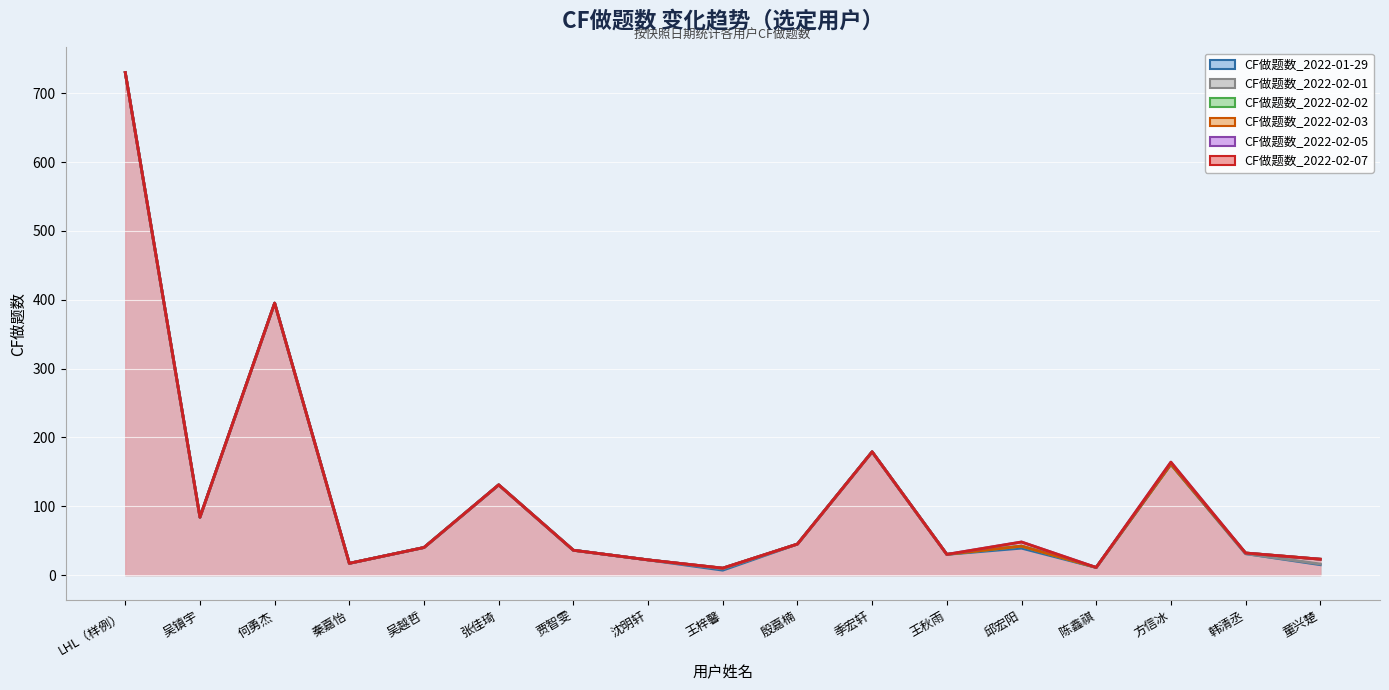

True or false: CF做题数_2022-01-29 and CF做题数_2022-02-02 intersect in this chart.

False